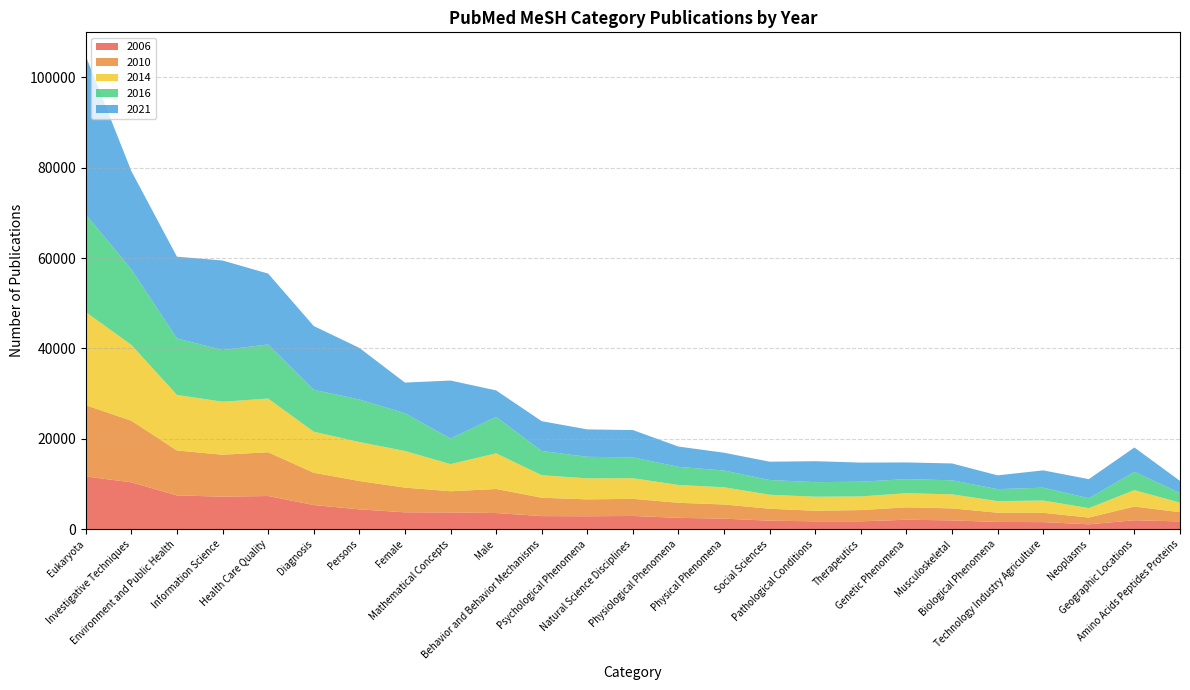

Reading left to right, transcribe all the data shown in this chart.

2006: Eukaryota=11686	Investigative Techniques=10388	Environment and Public Health=7488	Information Science=7217	Health Care Quality=7360	Diagnosis=5364	Persons=4404	Female=3751	Mathematical Concepts=3718	Male=3595	Behavior and Behavior Mechanisms=2919	Psychological Phenomena=2873	Natural Science Disciplines=2949	Physiological Phenomena=2534	Physical Phenomena=2346	Social Sciences=1903	Pathological Conditions=1756	Therapeutics=1762	Genetic Phenomena=2109	Musculoskeletal=1964	Biological Phenomena=1628	Technology Industry Agriculture=1580	Neoplasms=1101	Geographic Locations=2000	Amino Acids Peptides Proteins=1736
2010: Eukaryota=15769	Investigative Techniques=13639	Environment and Public Health=9946	Information Science=9282	Health Care Quality=9683	Diagnosis=7149	Persons=6278	Female=5468	Mathematical Concepts=4696	Male=5319	Behavior and Behavior Mechanisms=4065	Psychological Phenomena=3749	Natural Science Disciplines=3786	Physiological Phenomena=3329	Physical Phenomena=3140	Social Sciences=2646	Pathological Conditions=2345	Therapeutics=2489	Genetic Phenomena=2747	Musculoskeletal=2659	Biological Phenomena=2038	Technology Industry Agriculture=2063	Neoplasms=1493	Geographic Locations=3037	Amino Acids Peptides Proteins=2036
2014: Eukaryota=20599	Investigative Techniques=16768	Environment and Public Health=12287	Information Science=11729	Health Care Quality=11875	Diagnosis=9079	Persons=8626	Female=8108	Mathematical Concepts=5999	Male=7888	Behavior and Behavior Mechanisms=4975	Psychological Phenomena=4642	Natural Science Disciplines=4567	Physiological Phenomena=3939	Physical Phenomena=3807	Social Sciences=3092	Pathological Conditions=3108	Therapeutics=3016	Genetic Phenomena=3125	Musculoskeletal=3110	Biological Phenomena=2564	Technology Industry Agriculture=2720	Neoplasms=2086	Geographic Locations=3621	Amino Acids Peptides Proteins=2122
2016: Eukaryota=21631	Investigative Techniques=16701	Environment and Public Health=12508	Information Science=11435	Health Care Quality=11974	Diagnosis=9271	Persons=9418	Female=8341	Mathematical Concepts=5661	Male=8064	Behavior and Behavior Mechanisms=5367	Psychological Phenomena=4770	Natural Science Disciplines=4615	Physiological Phenomena=4012	Physical Phenomena=3702	Social Sciences=3259	Pathological Conditions=3218	Therapeutics=3259	Genetic Phenomena=3121	Musculoskeletal=3102	Biological Phenomena=2655	Technology Industry Agriculture=2842	Neoplasms=2195	Geographic Locations=4045	Amino Acids Peptides Proteins=2129
2021: Eukaryota=35031	Investigative Techniques=21751	Environment and Public Health=18084	Information Science=19805	Health Care Quality=15680	Diagnosis=14108	Persons=11409	Female=6785	Mathematical Concepts=12836	Male=5860	Behavior and Behavior Mechanisms=6590	Psychological Phenomena=6064	Natural Science Disciplines=6034	Physiological Phenomena=4486	Physical Phenomena=3941	Social Sciences=4054	Pathological Conditions=4637	Therapeutics=4228	Genetic Phenomena=3689	Musculoskeletal=3730	Biological Phenomena=3045	Technology Industry Agriculture=3827	Neoplasms=4218	Geographic Locations=5393	Amino Acids Peptides Proteins=2683